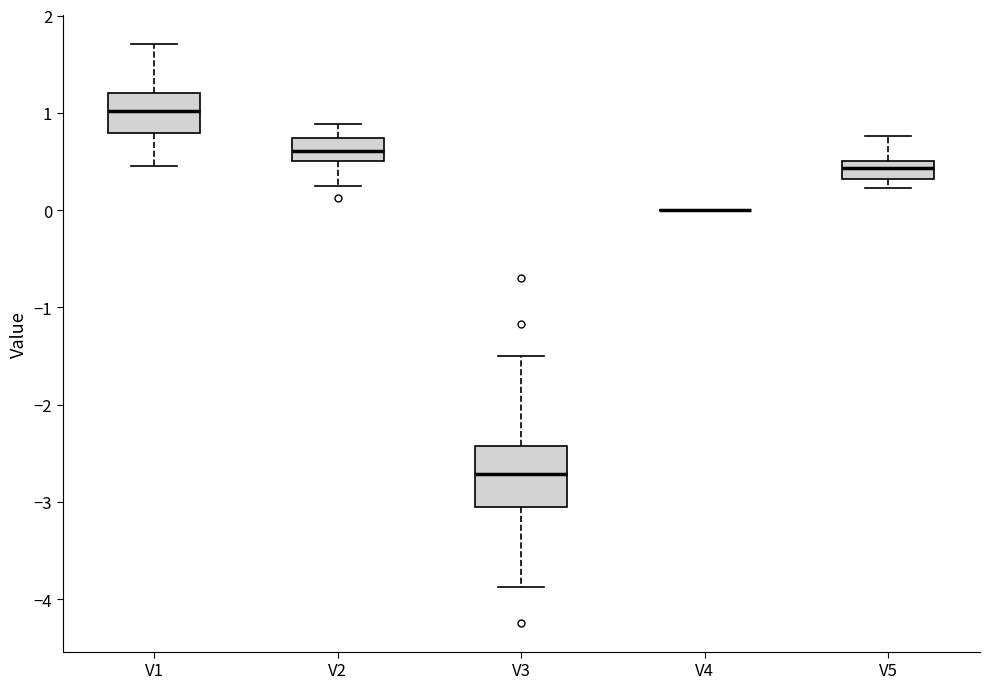

Where is the lower edge of the box for V3 on the y-axis? The values are not printed on the chart, so give them approximately, as read against the axis.

-3.0